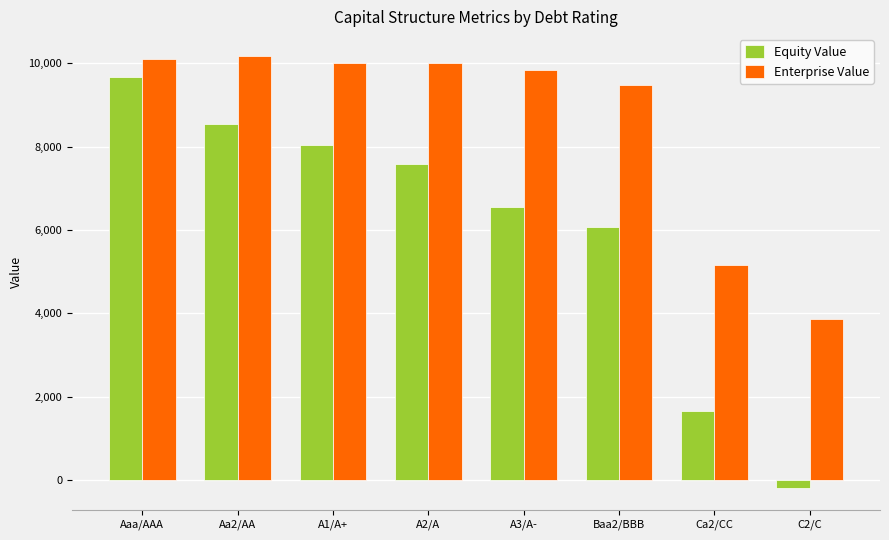

What position from the right is Aaa/AAA?

8